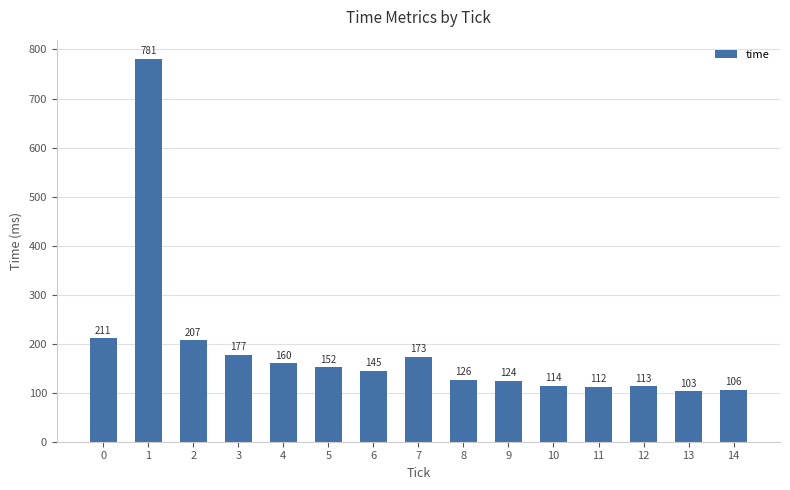

Reading right to left, transcribe all the data shown in this chart.

14=106	13=103	12=113	11=112	10=114	9=124	8=126	7=173	6=145	5=152	4=160	3=177	2=207	1=781	0=211